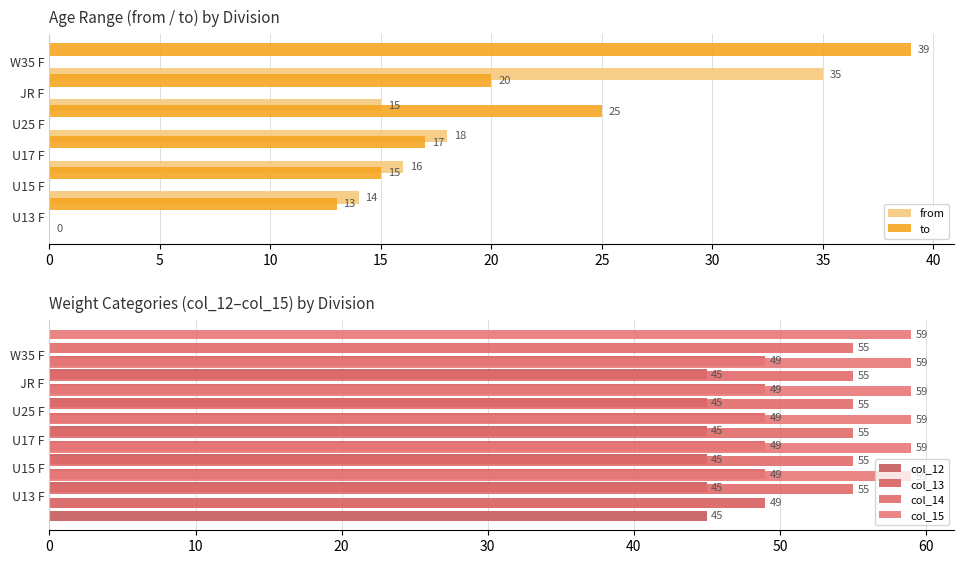

What are all the series names shown in the legend?

from, to, col_12, col_13, col_14, col_15